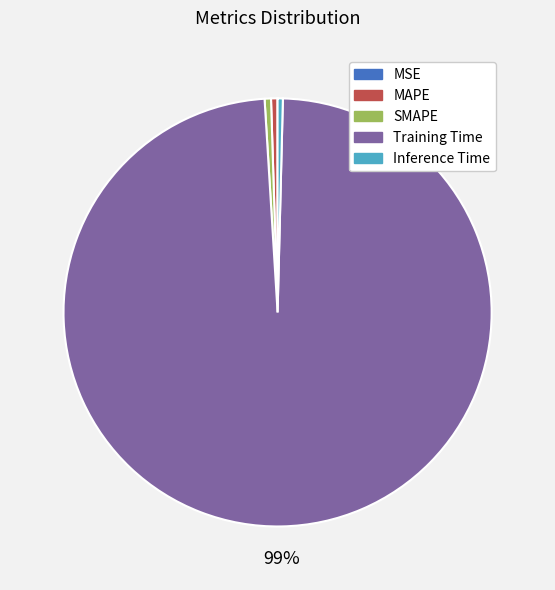

Is there a majority slice in this chart?

Yes